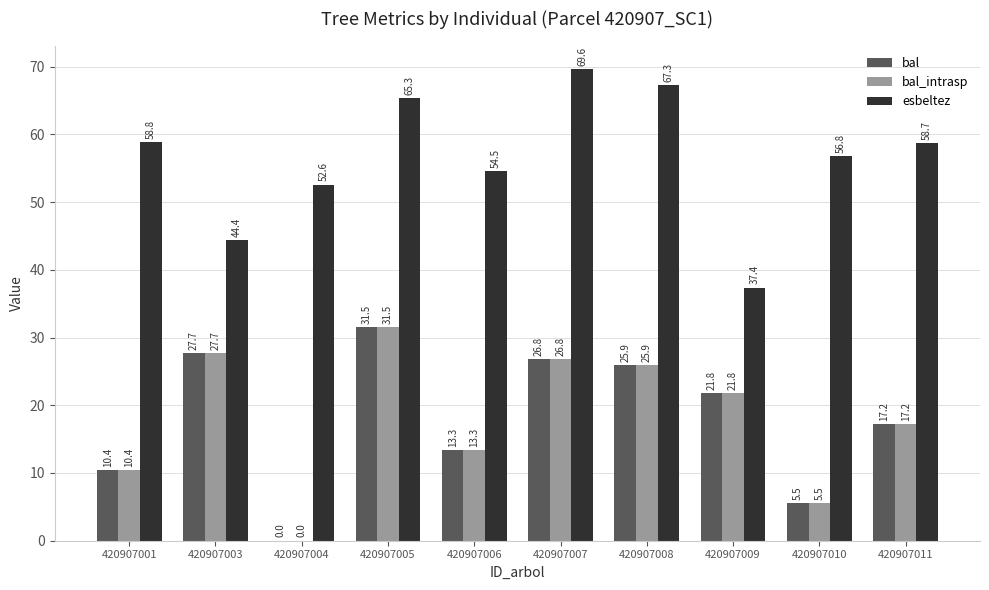

Which series has the largest total across all categories?

esbeltez